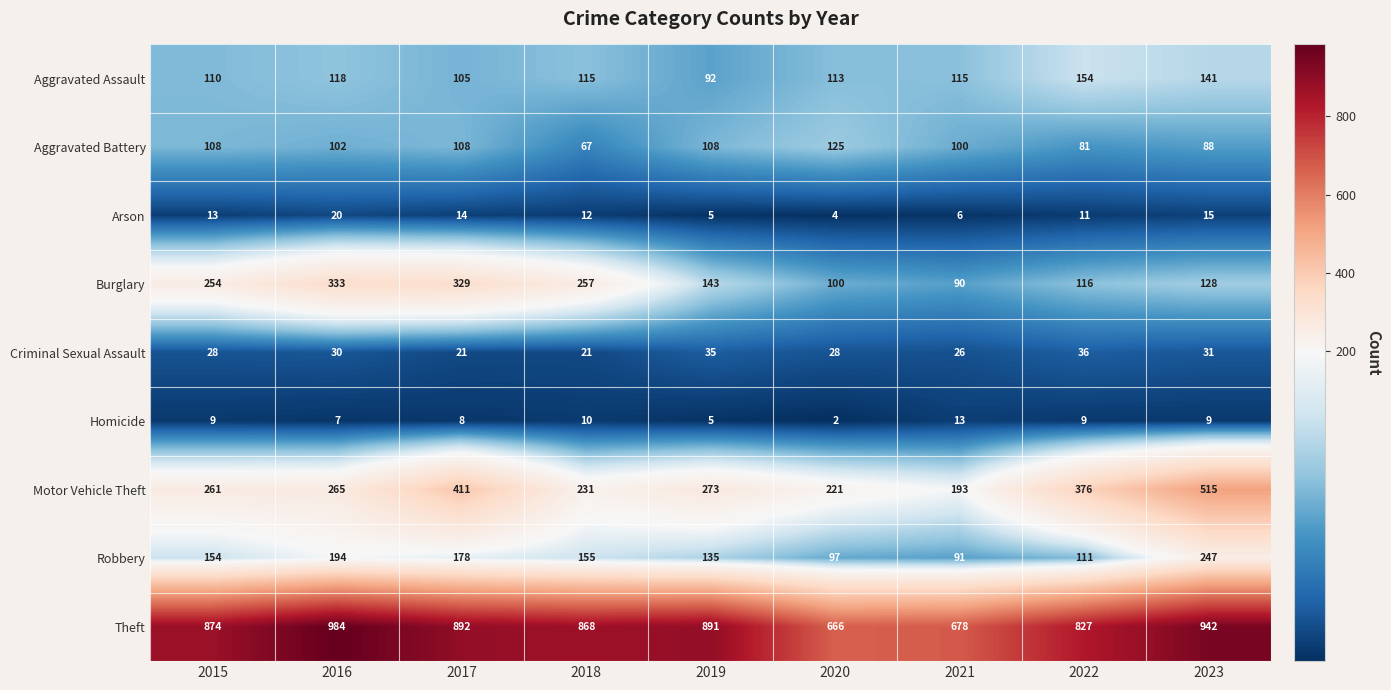

Read the Theft value at 2020, to the nearest 50.

650